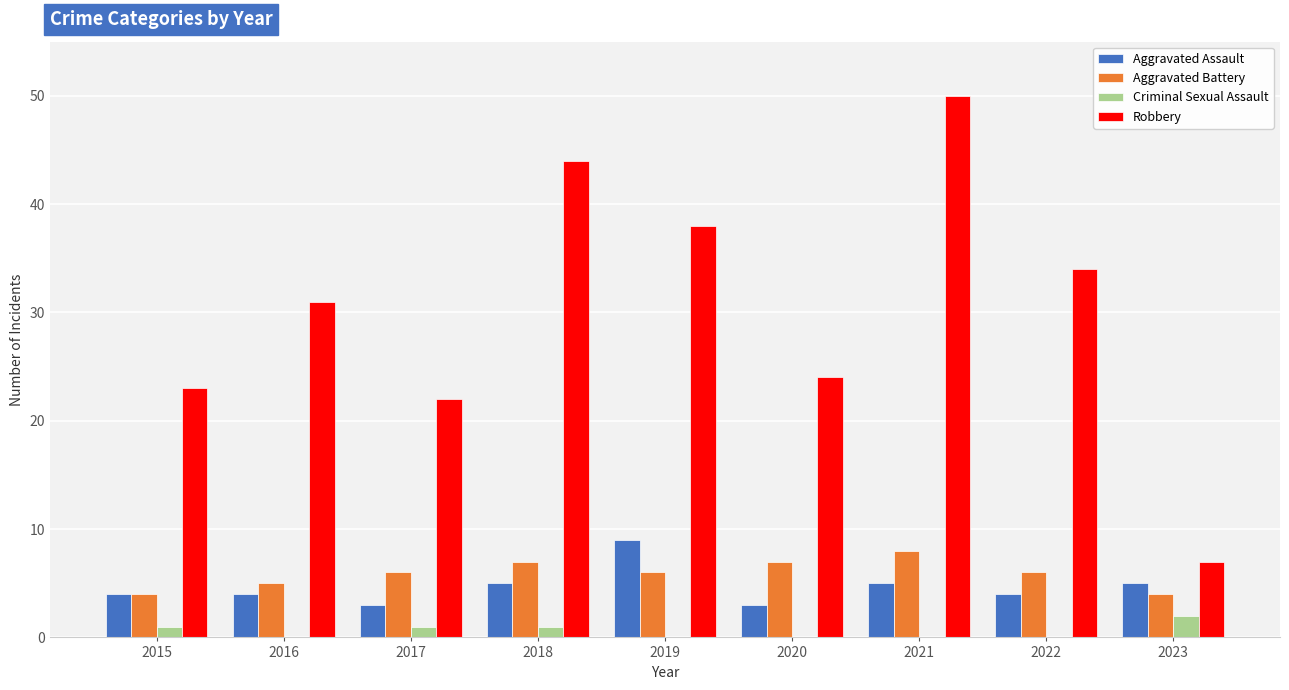

What is the maximum value shown in the chart?

50